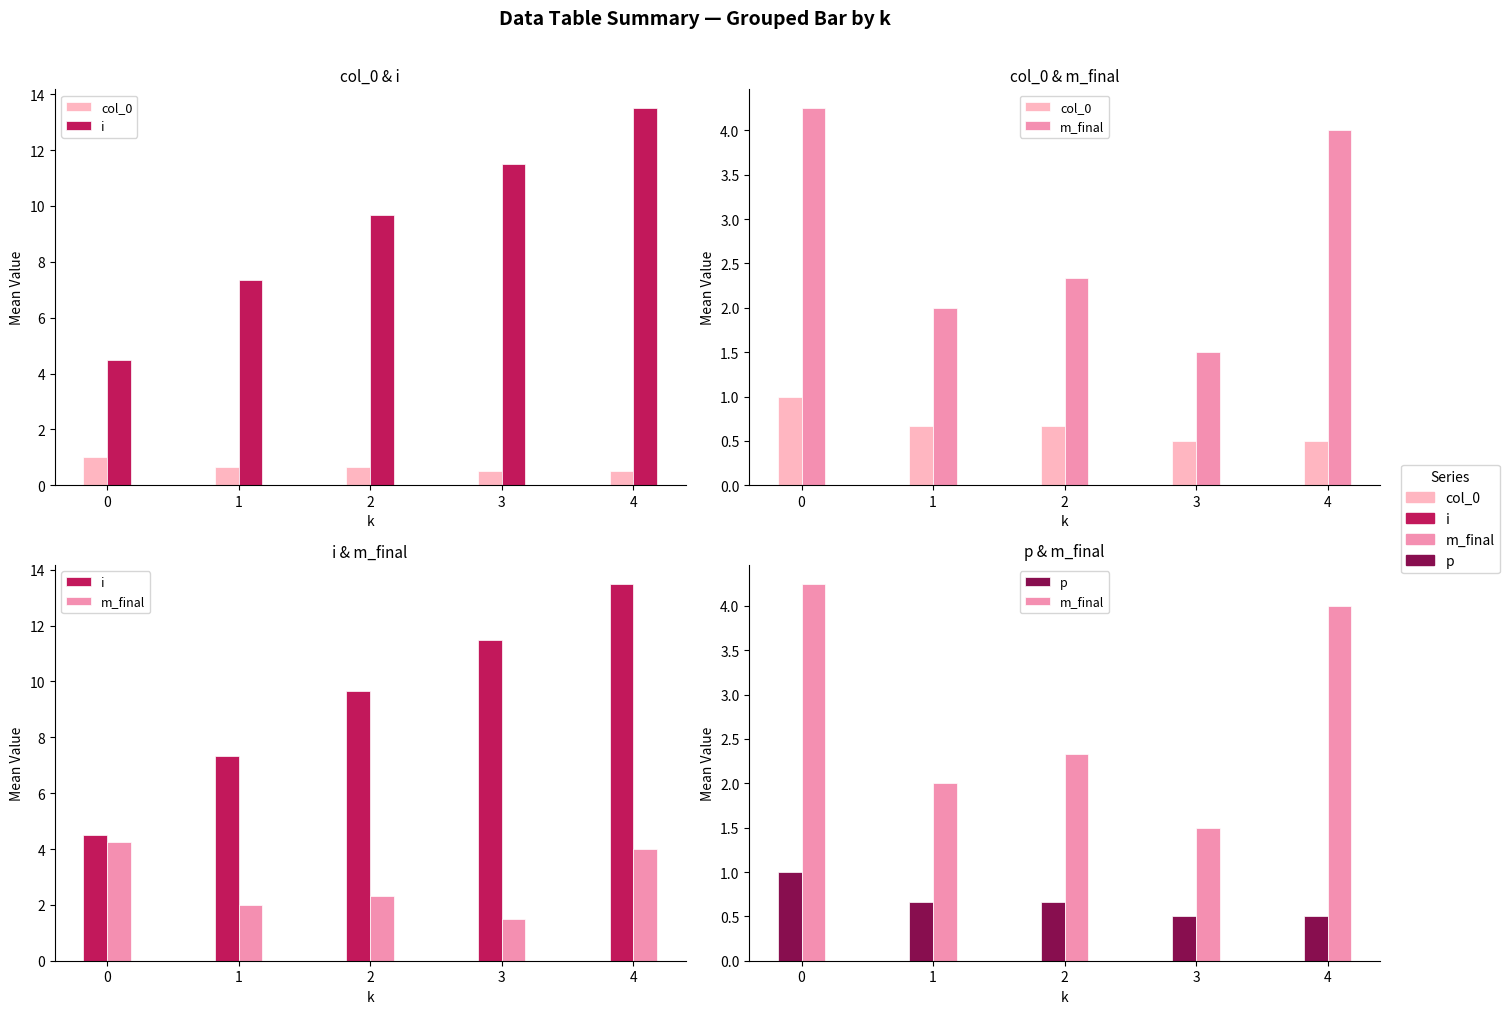

Reading right to left, list all the values displayed in this chart.

col_0: 0.5	0.5	0.7	0.7	1.0
i: 13.5	11.5	9.7	7.3	4.5
m_final: 4.0	1.5	2.3	2.0	4.2
p: 0.5	0.5	0.7	0.7	1.0